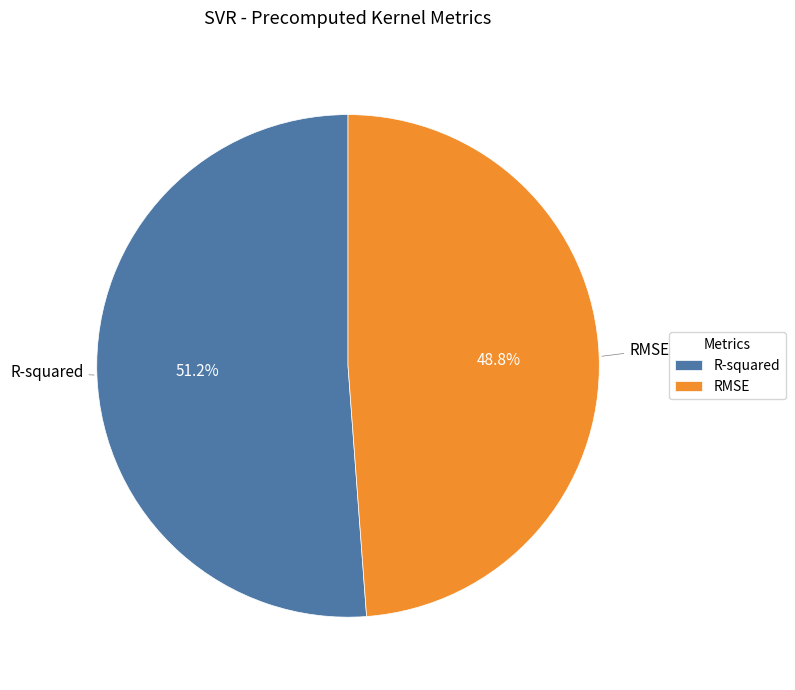

To the nearest percent, what portion does R-squared represent?

51%